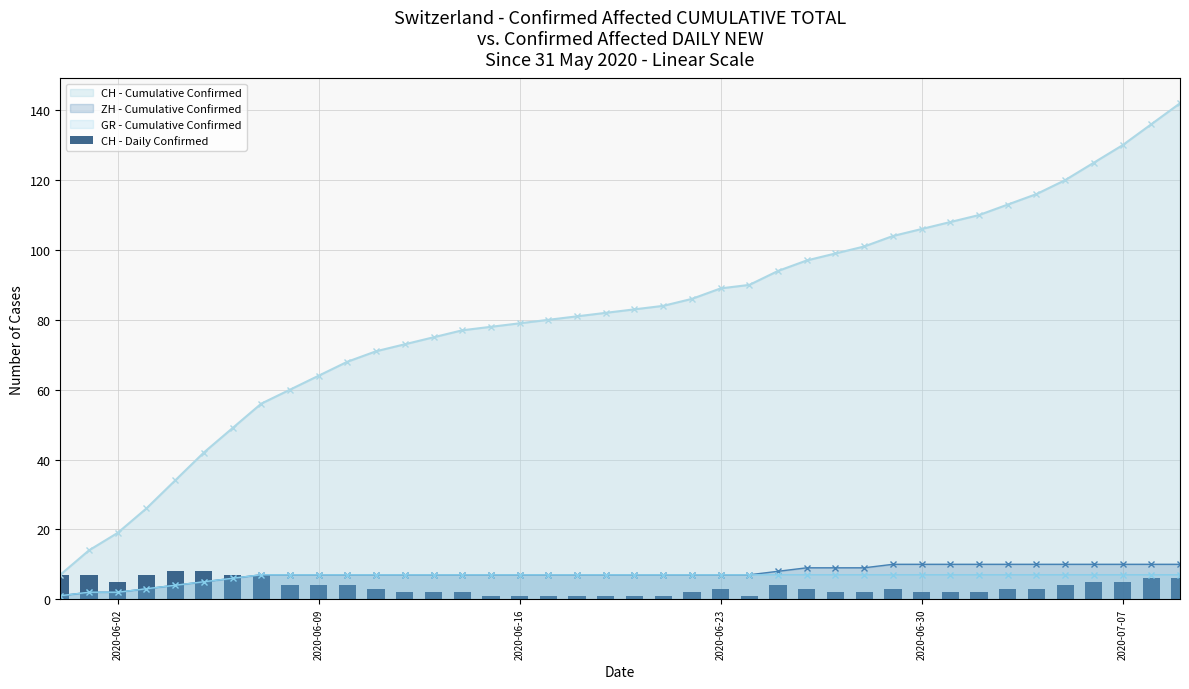

What is the maximum value for GR - Cumulative Confirmed?

7